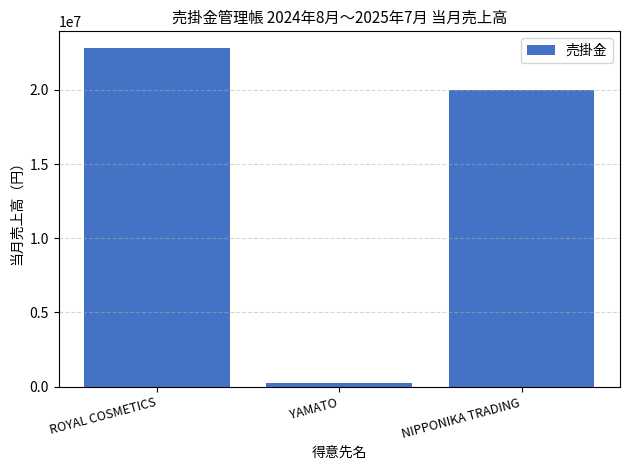

Rank the categories by value from lowest to highest.

YAMATO, NIPPONIKA TRADING, ROYAL COSMETICS